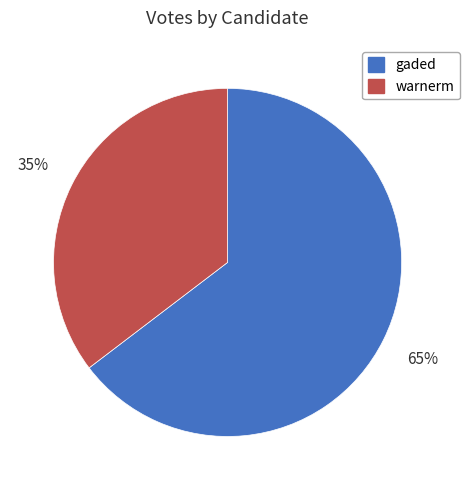

Do warnerm and gaded together represent more than half of the pie?

Yes